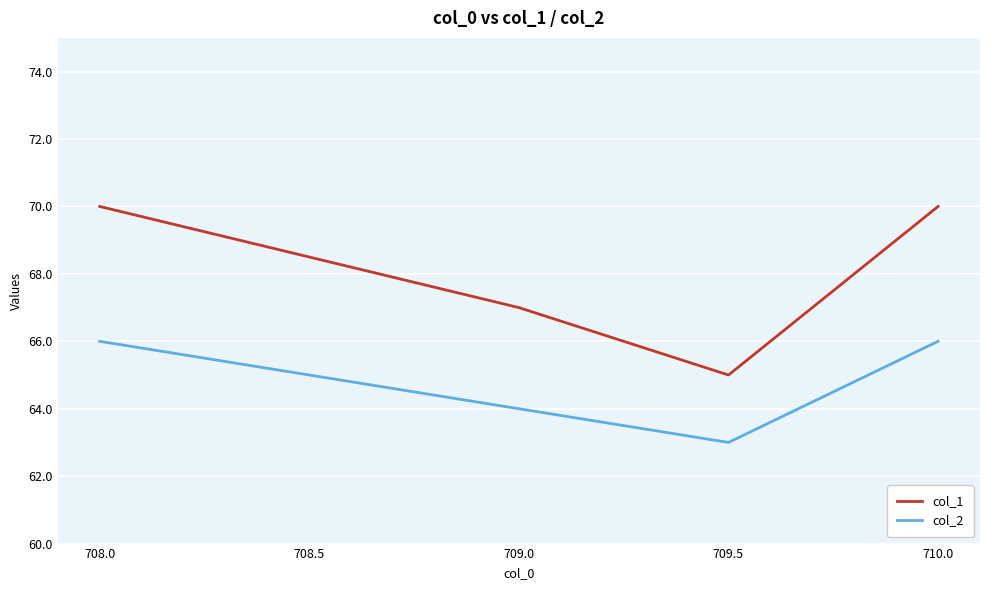

List the series in order of their overall mean, lowest first.

col_2, col_1